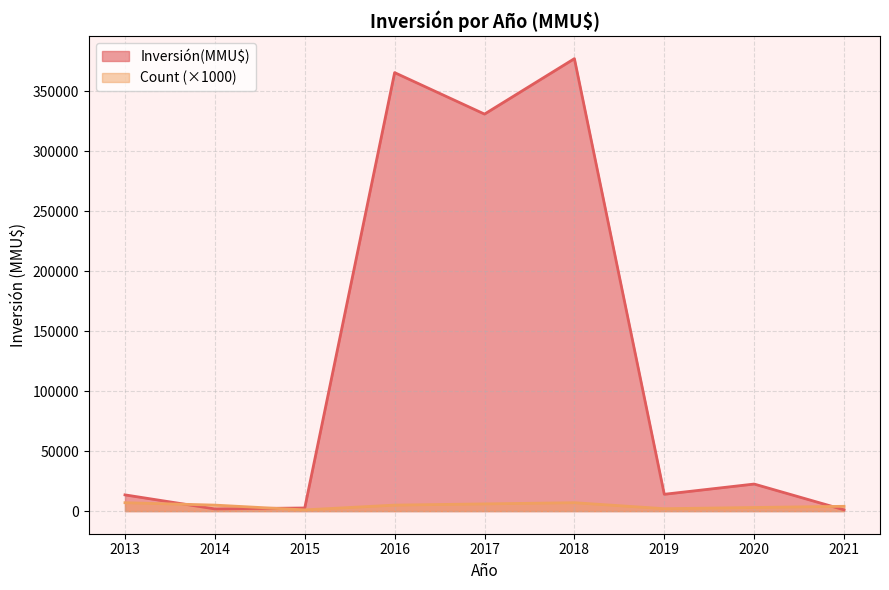

What is the difference between the maximum and minimum values in the Inversión(MMU$) series?

376223